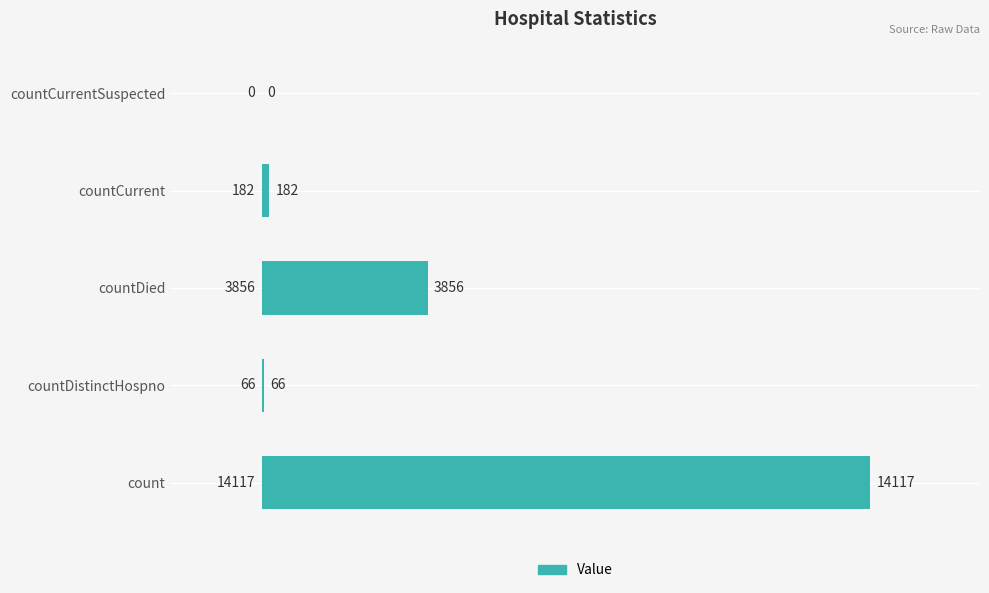

What is the change in value from countDied to countCurrent?

-3674